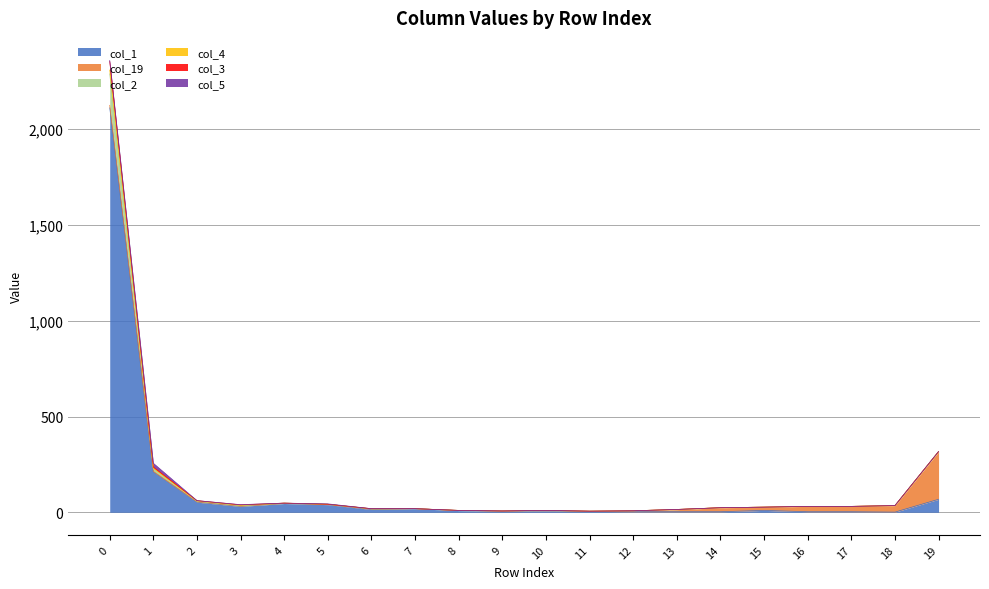

Where is col_3 nearest to the value 1182?

19